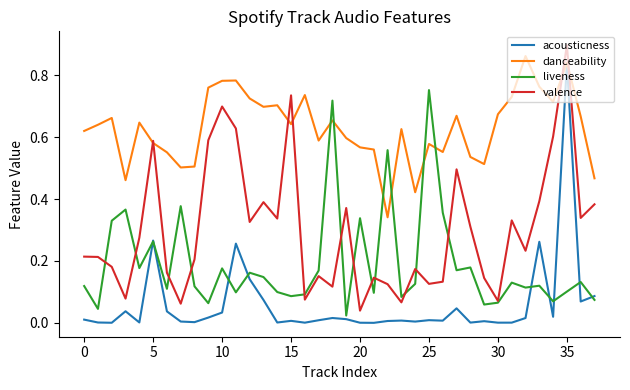

True or false: valence and acousticness cross at least once.

False